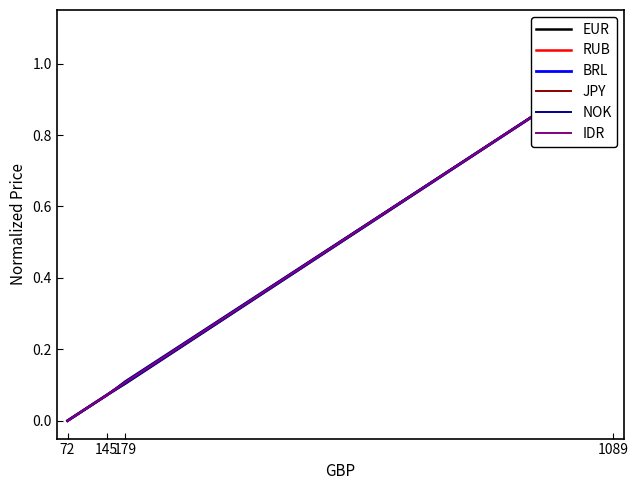

The value of NOK at 72 is 0.0. True or false?

True